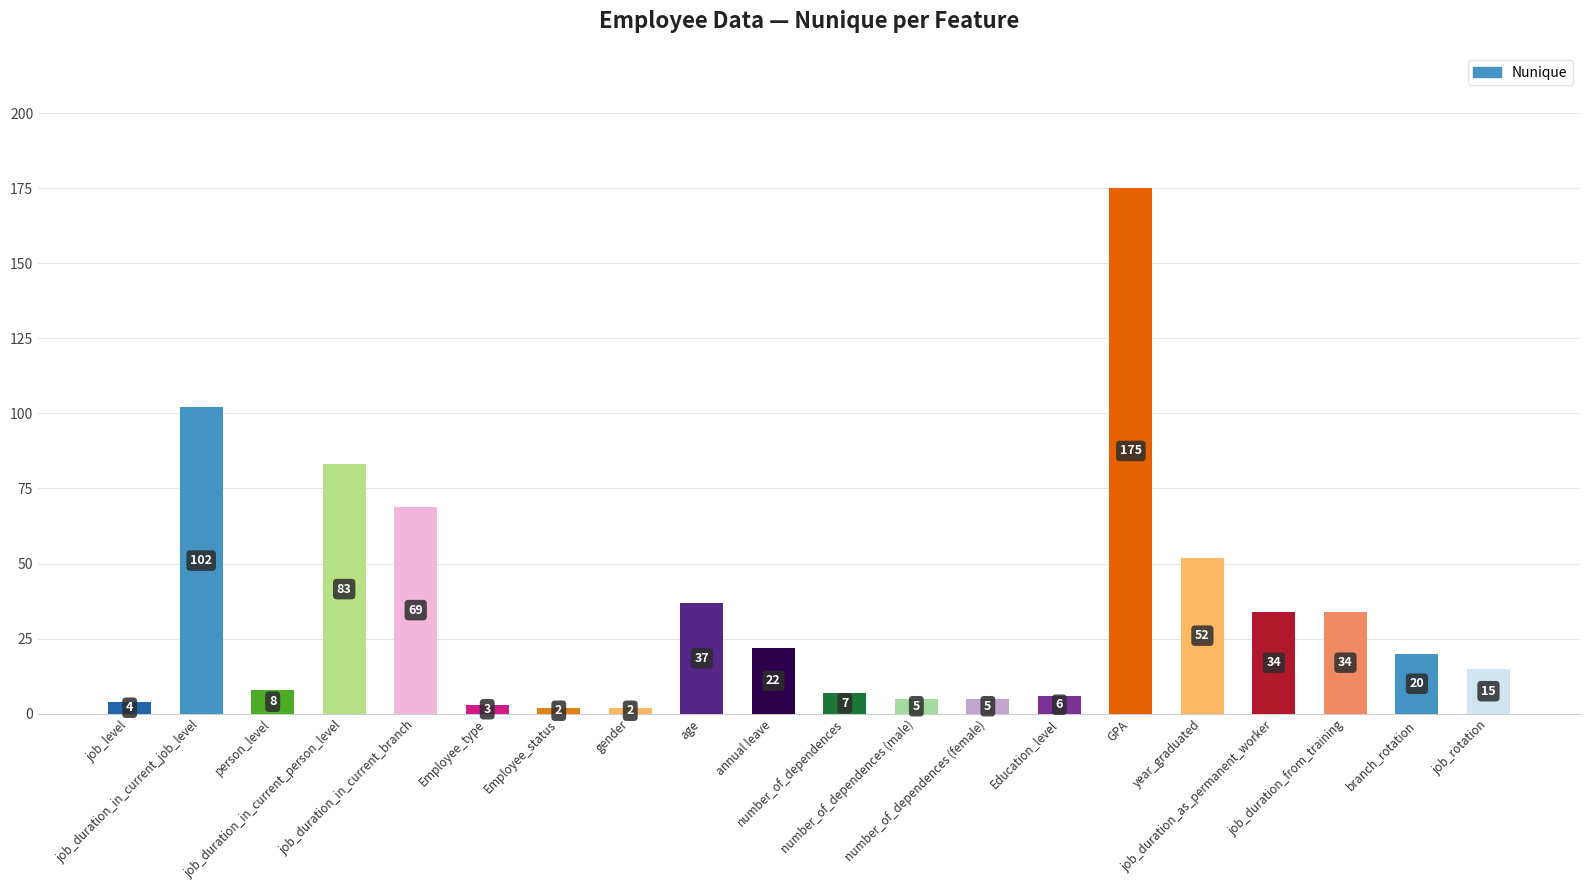

What is the minimum value shown in the chart?

2